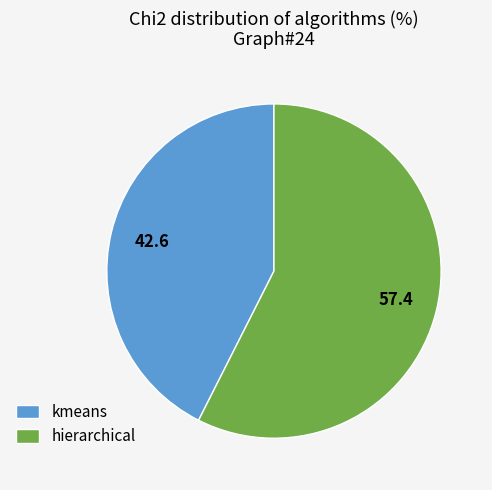

Between kmeans and hierarchical, which is larger?

hierarchical